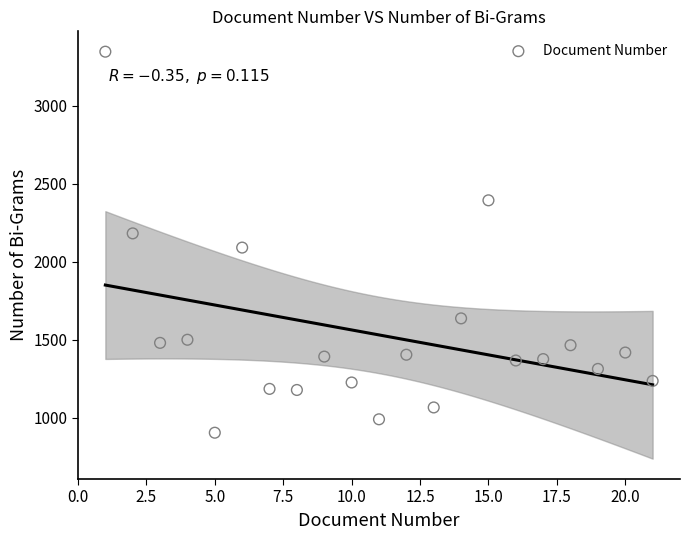

What is the range of Y values (max minus min)?

2443